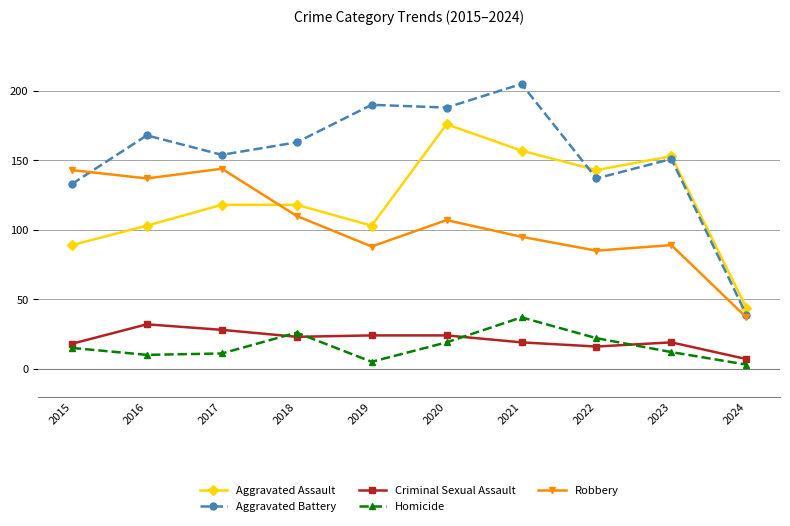

What is the value of the Aggravated Battery point at the 9th from the left?

151